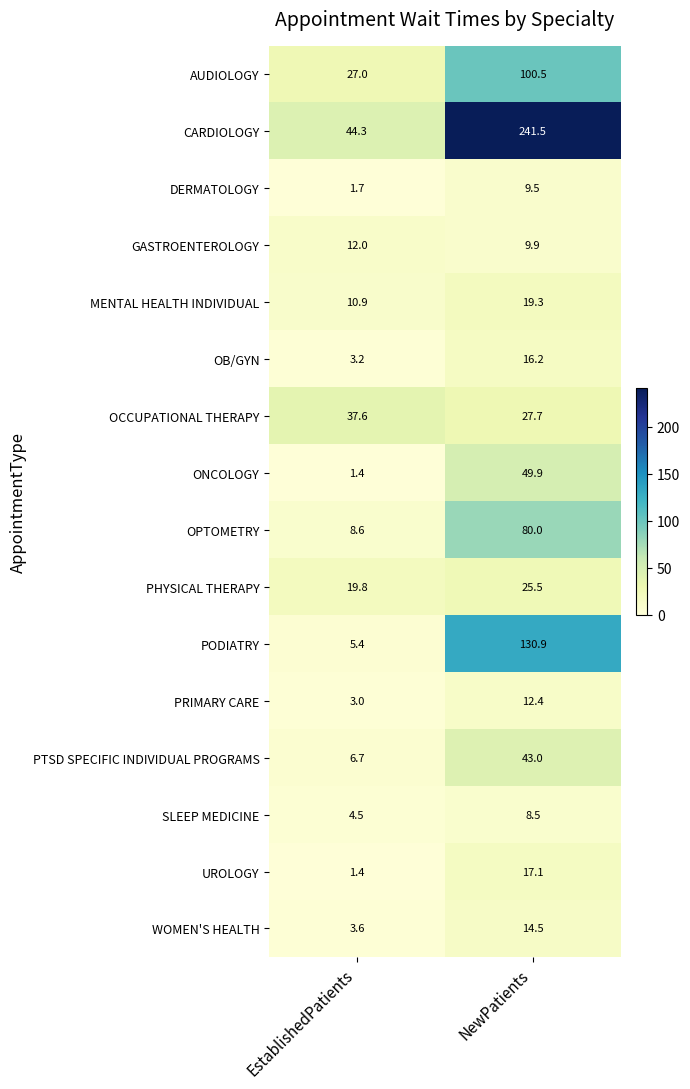

What is the difference between the maximum and minimum values in the UROLOGY series?

15.7